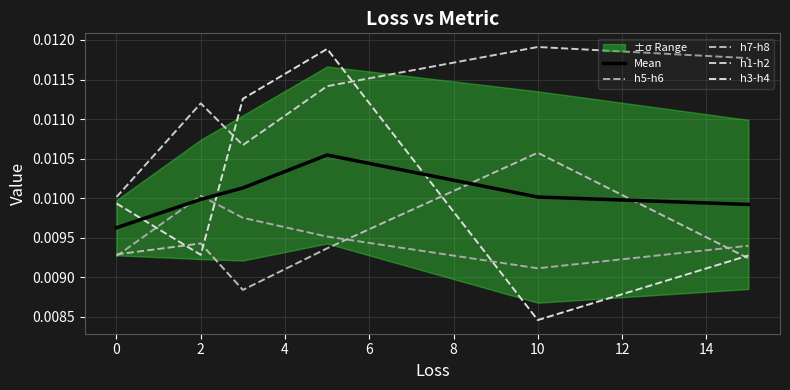

Is it true that Mean equals 0.0 at 2?

True